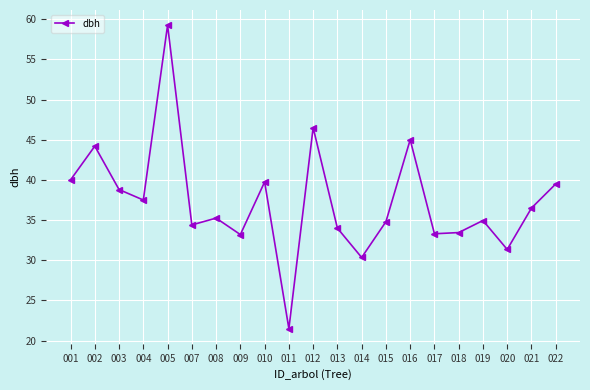

True or false: there are more than 0 points higher than both neighbors.

True